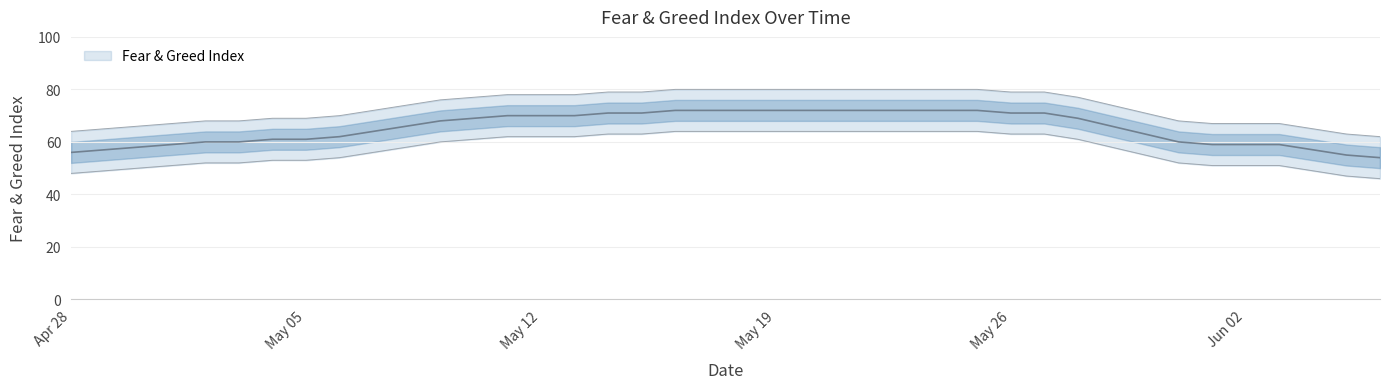

How many lines are shown in the chart?

1